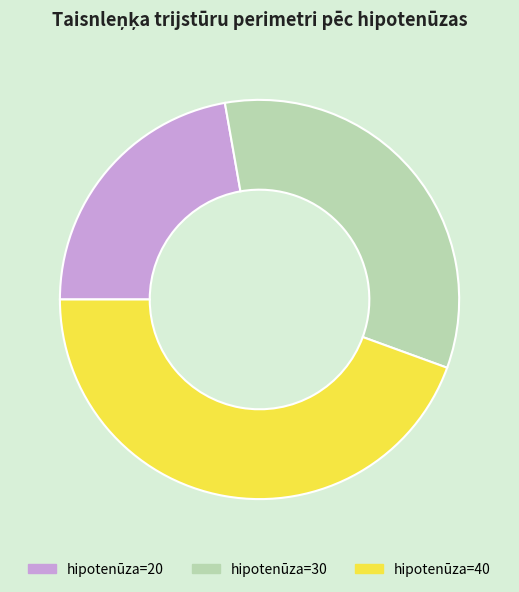

How many segments does this pie chart have?

3